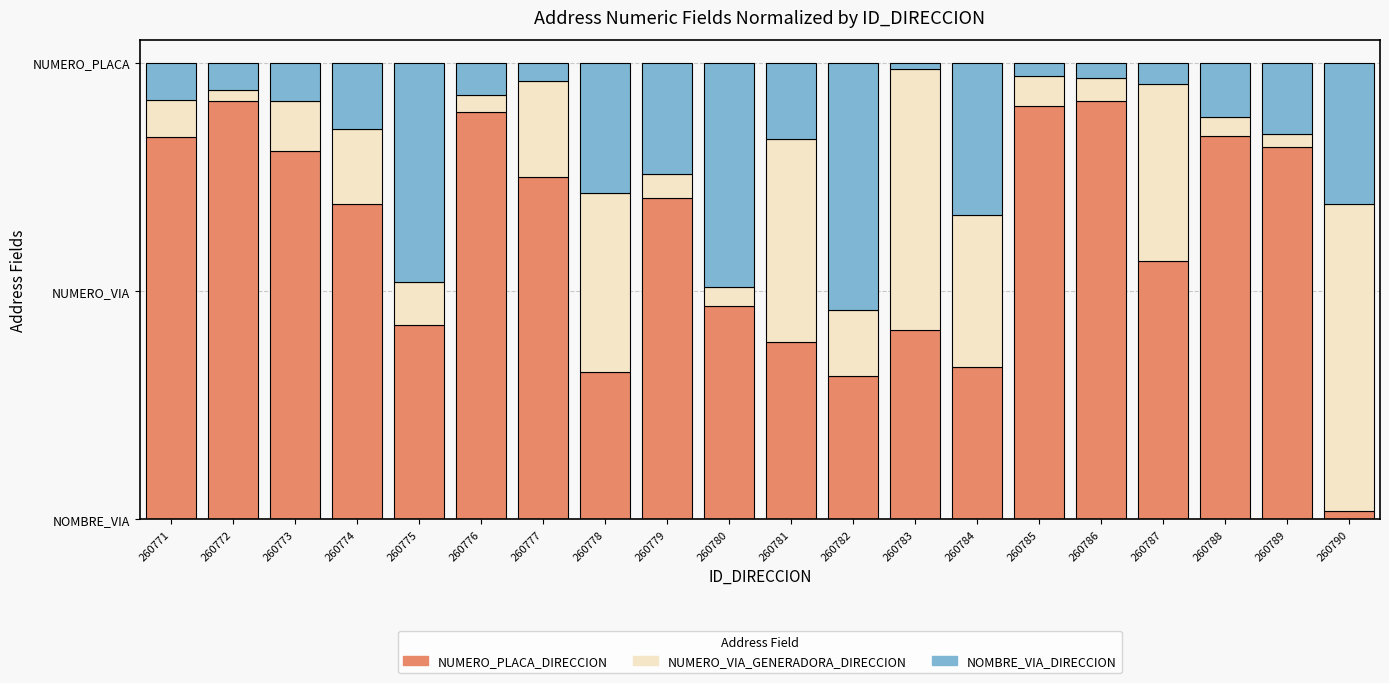

Which series has the widest spread of values?

NUMERO_PLACA_DIRECCION